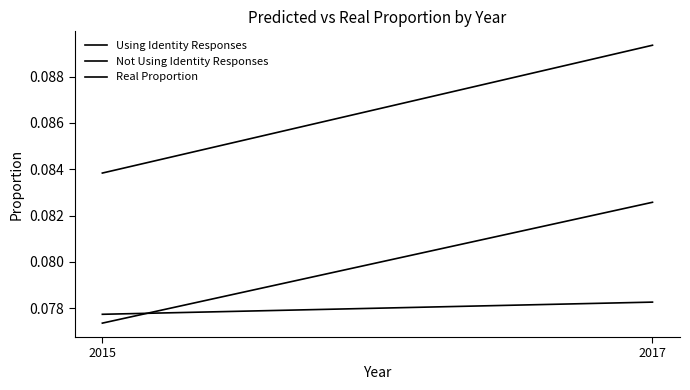

The value of Using Identity Responses at 2017 is 0.0. True or false?

False